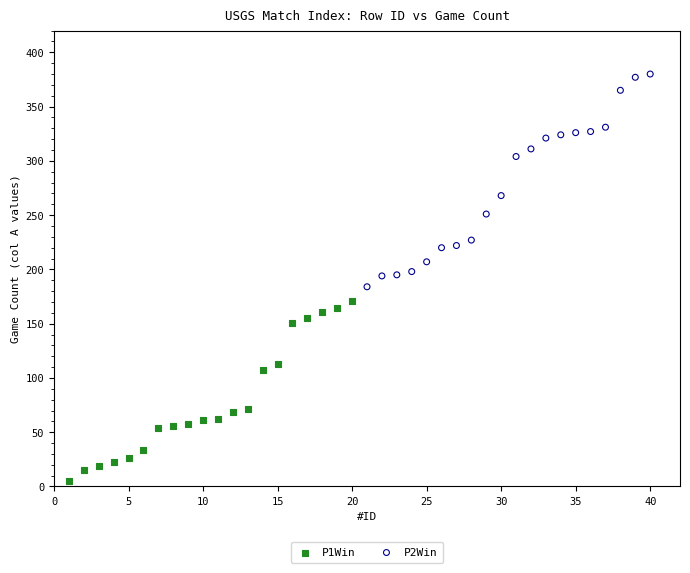

Which series reaches the maximum Y coordinate?

P2Win